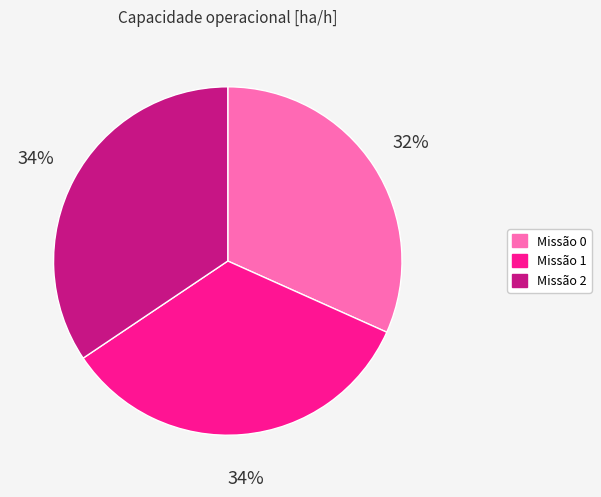

To the nearest percent, what is the average slice percentage?

33%